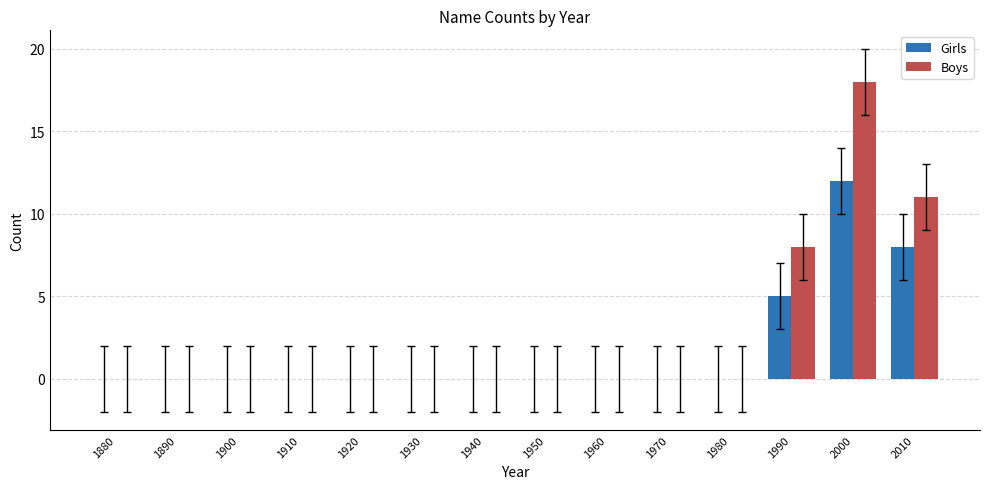

At which label does Girls reach its peak?

2000